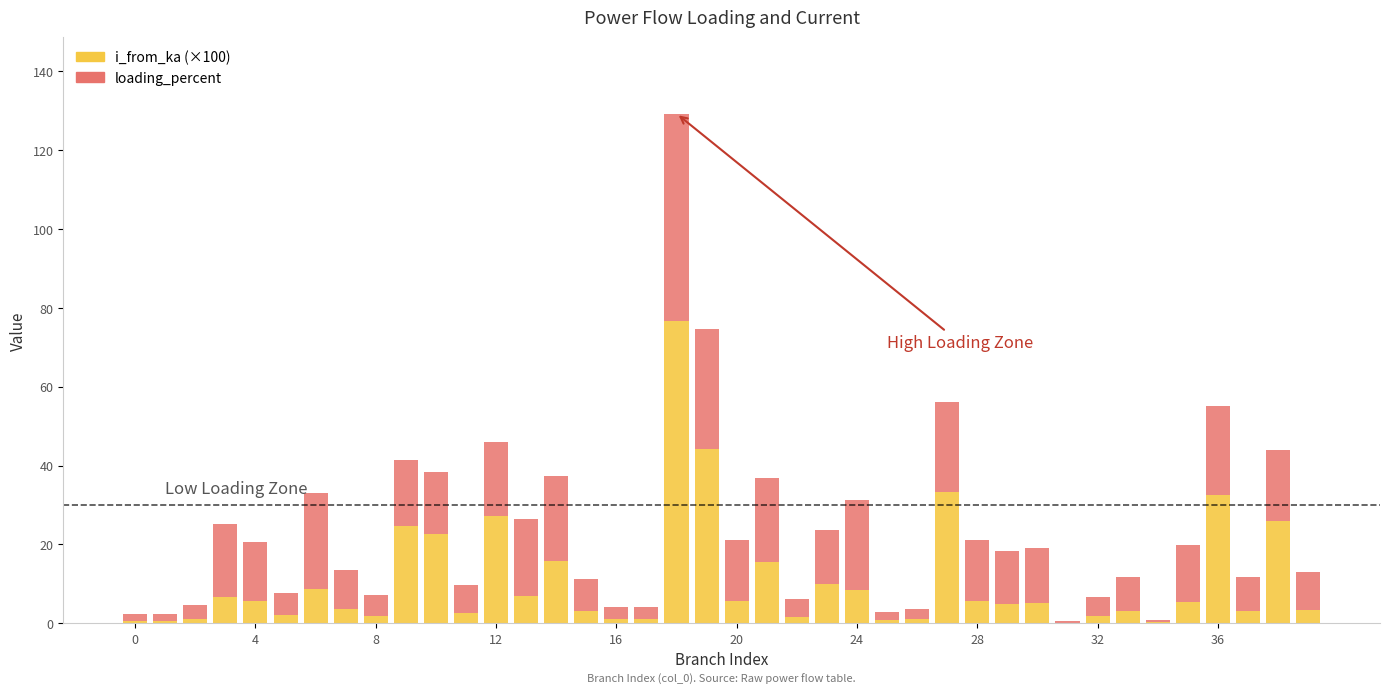

What is the highest value of the i_from_ka (×100) series?

76.6